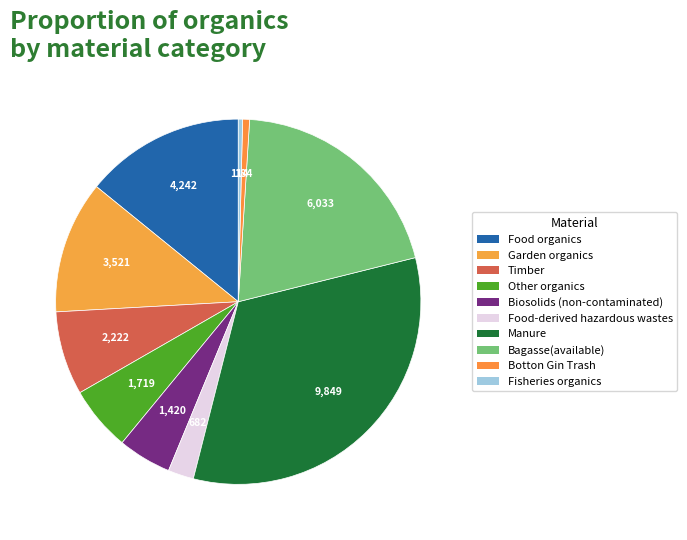

Is there any slice that represents more than half of the pie?

No